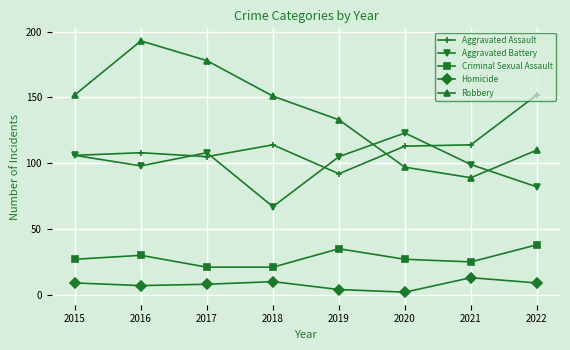

Reading left to right, transcribe all the data shown in this chart.

Aggravated Assault: 2015=106	2016=108	2017=105	2018=114	2019=92	2020=113	2021=114	2022=152
Aggravated Battery: 2015=106	2016=98	2017=108	2018=67	2019=105	2020=123	2021=99	2022=82
Criminal Sexual Assault: 2015=27	2016=30	2017=21	2018=21	2019=35	2020=27	2021=25	2022=38
Homicide: 2015=9	2016=7	2017=8	2018=10	2019=4	2020=2	2021=13	2022=9
Robbery: 2015=152	2016=193	2017=178	2018=151	2019=133	2020=97	2021=89	2022=110